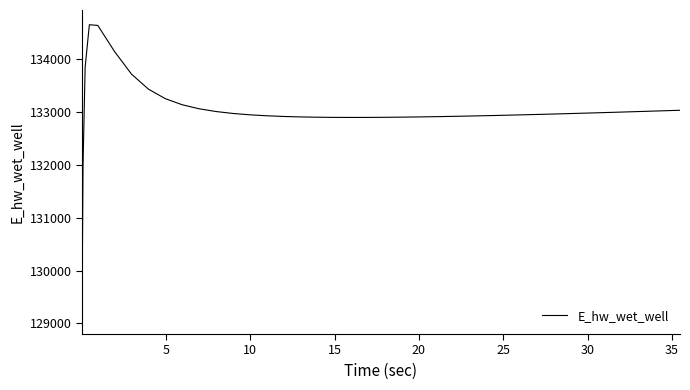

What is the greatest value displayed?

134649.5